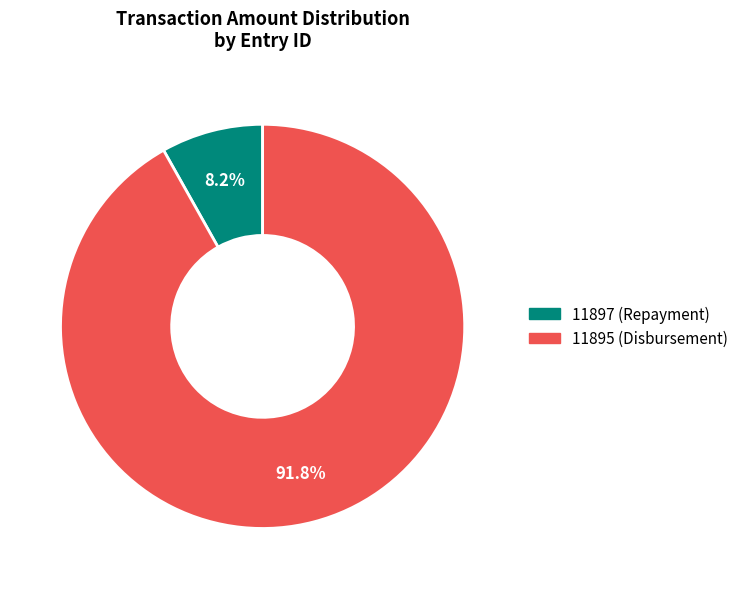

How many slices are in this pie chart?

2